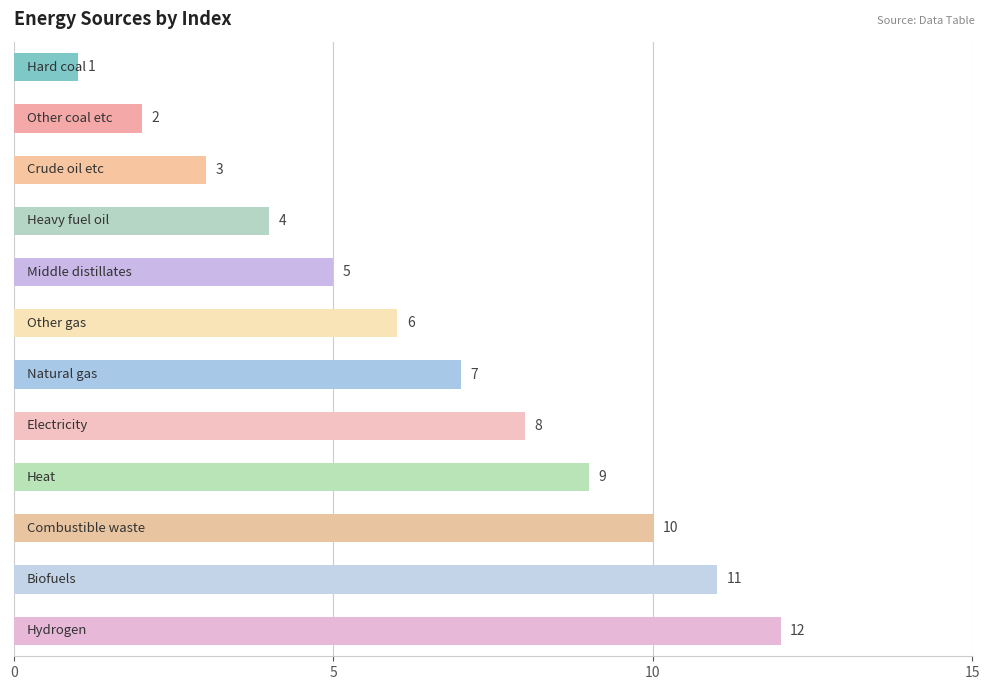

What is the difference between the maximum and minimum values?

11